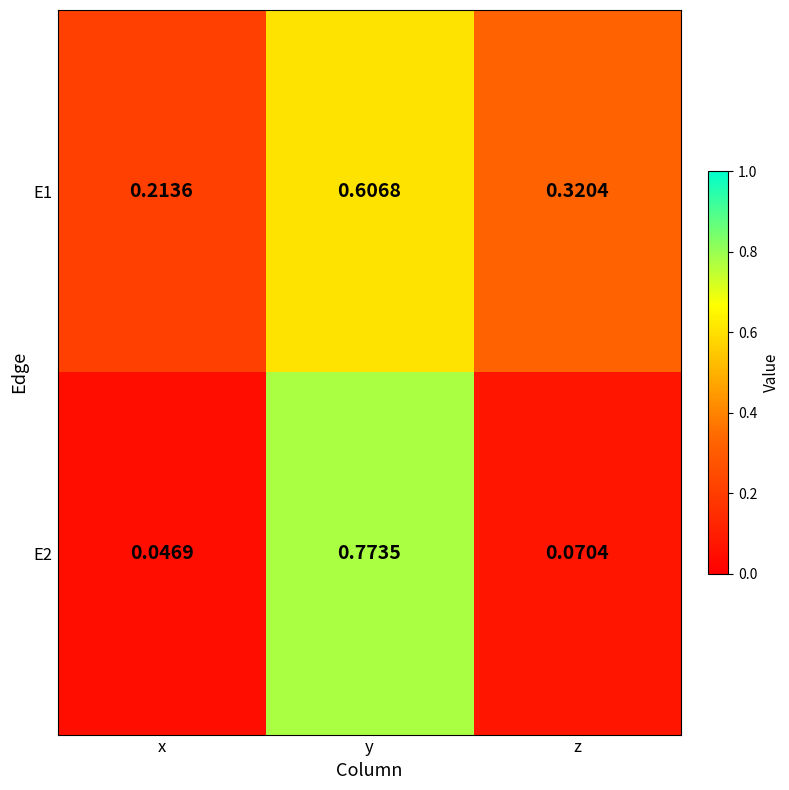

List the labels in order of E2 value, smallest first.

x, z, y